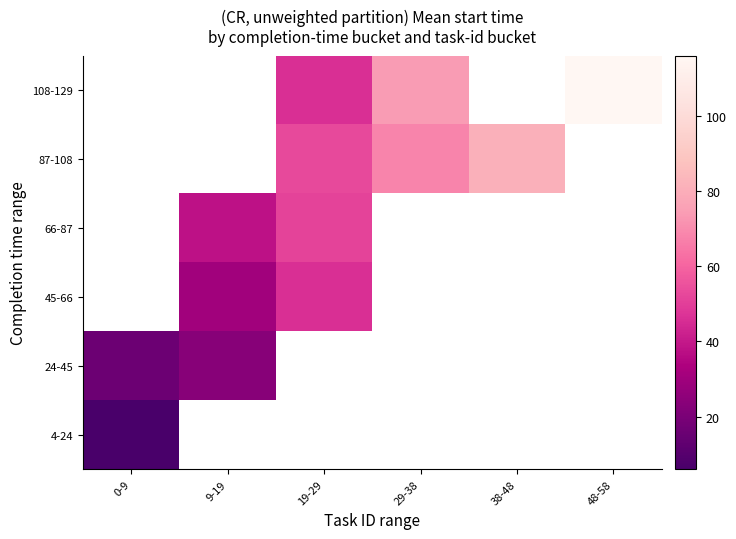

Rank the series by their average value, from highest to lowest.

4-24, 24-45, 45-66, 66-87, 87-108, 108-129